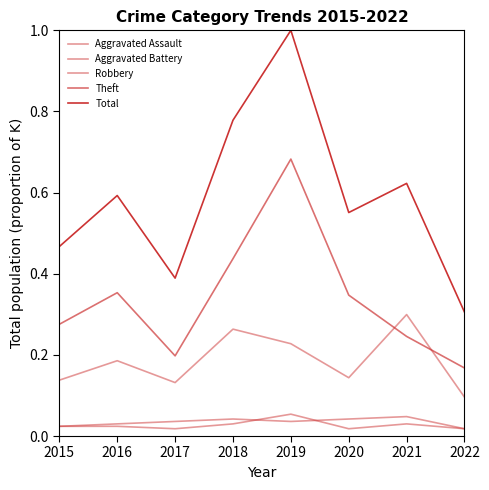

Which series has the largest range (max minus min)?

Total